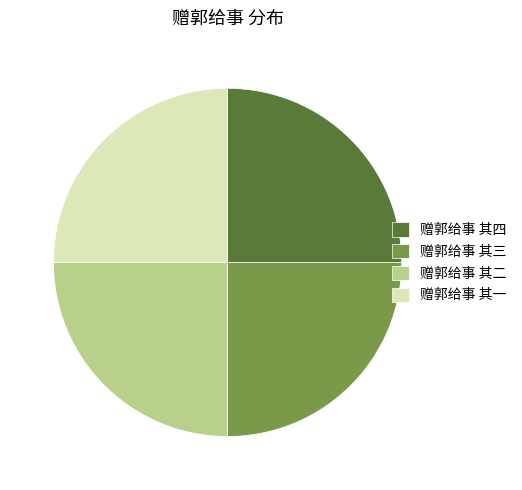

Is there any slice that represents more than half of the pie?

No